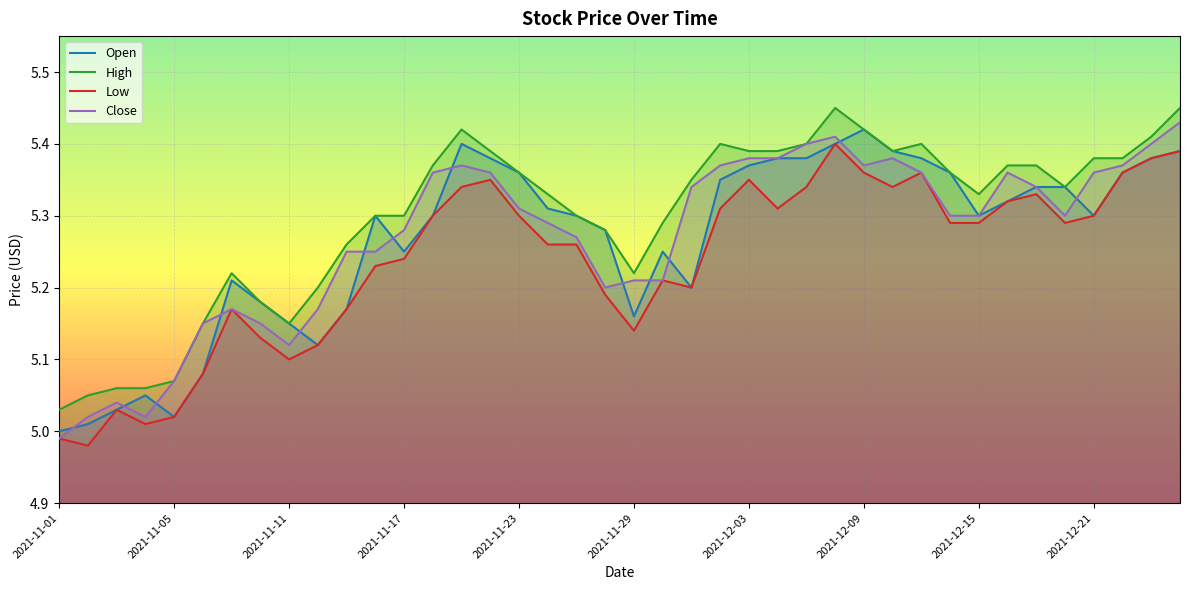

True or false: Open and High cross at least once.

False